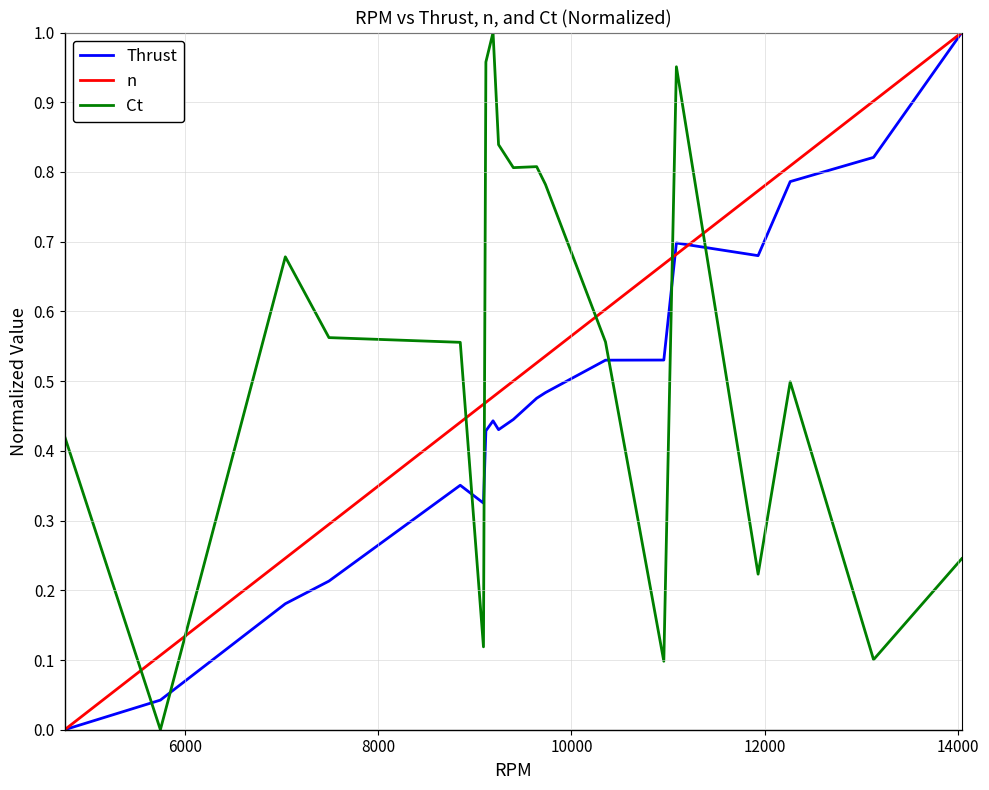

After their last crossing, which series has the higher values: n or Ct?

n